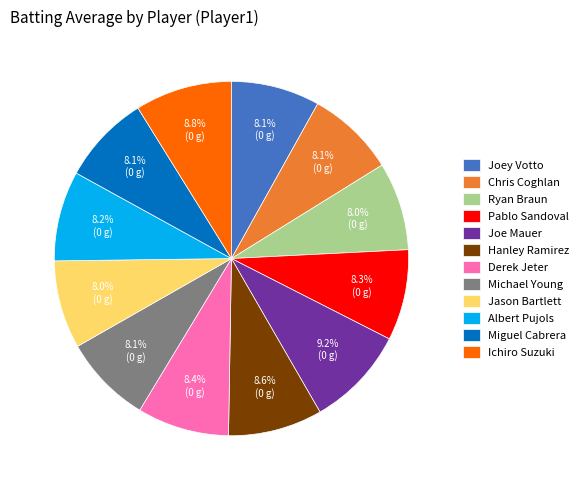

Does Joe Mauer represent more than half of the total?

No